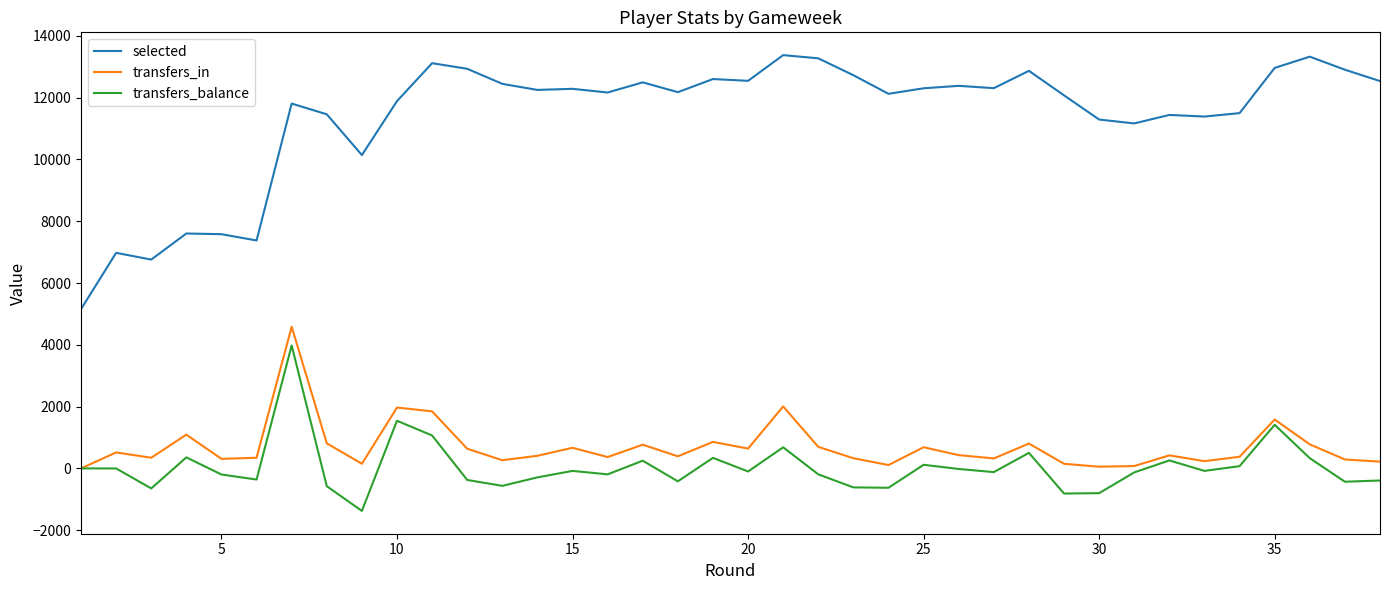

True or false: transfers_balance and selected intersect in this chart.

False